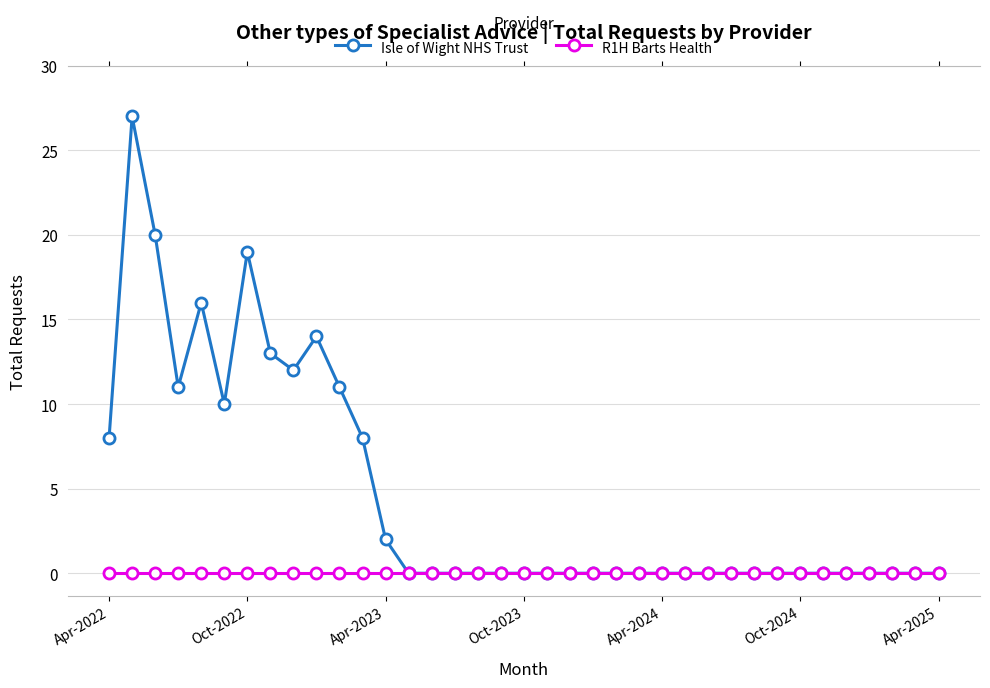

Which series has the largest total across all categories?

Isle of Wight NHS Trust